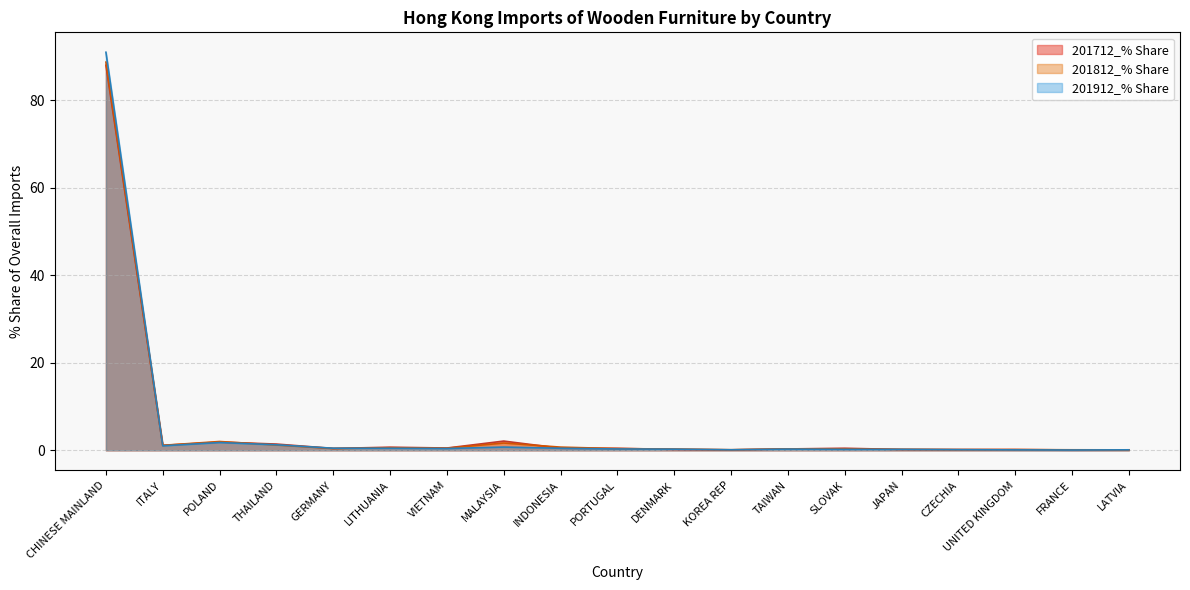

Reading left to right, what are all the values shown in this chart?

201912_% Share: 91.0	1.0	1.8	1.3	0.5	0.5	0.4	0.7	0.5	0.3	0.3	0.1	0.3	0.2	0.2	0.1	0.1	0.1	0.1
201912 HKD M: 88.7	1.1	2.0	1.2	0.4	0.6	0.5	1.7	0.7	0.4	0.3	0.1	0.3	0.3	0.2	0.2	0.2	0.1	0.1
201712_% Share: 88.0	1.1	1.9	1.4	0.4	0.7	0.5	2.1	0.5	0.5	0.2	0.1	0.3	0.5	0.2	0.2	0.2	0.1	0.1